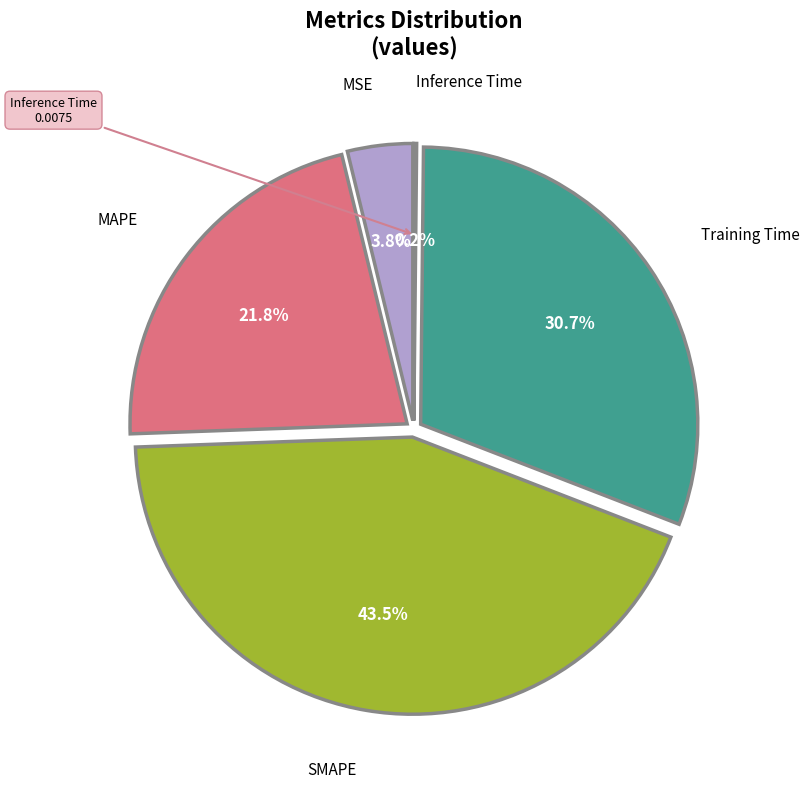

Which category has the smallest portion of the pie?

Inference Time